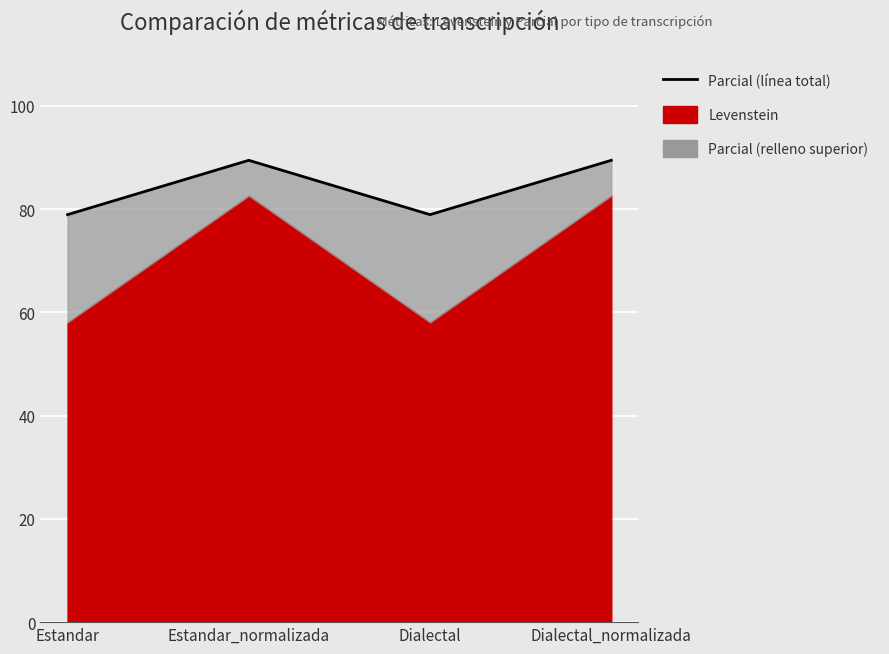

What is the minimum value shown in the chart?

78.9